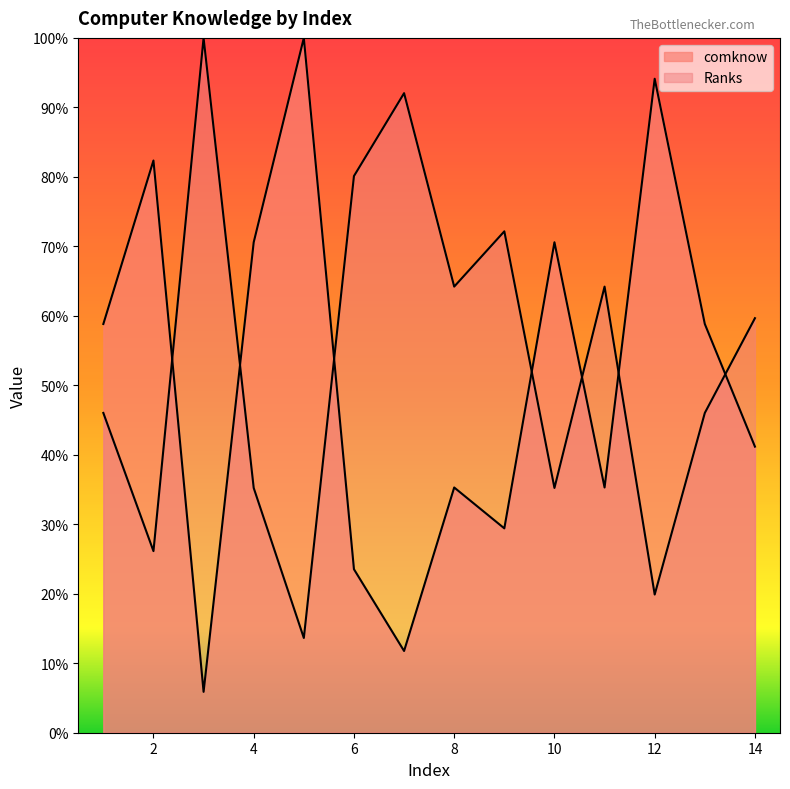

Is the value of Ranks at 13 greater than the value of comknow at 8?

Yes